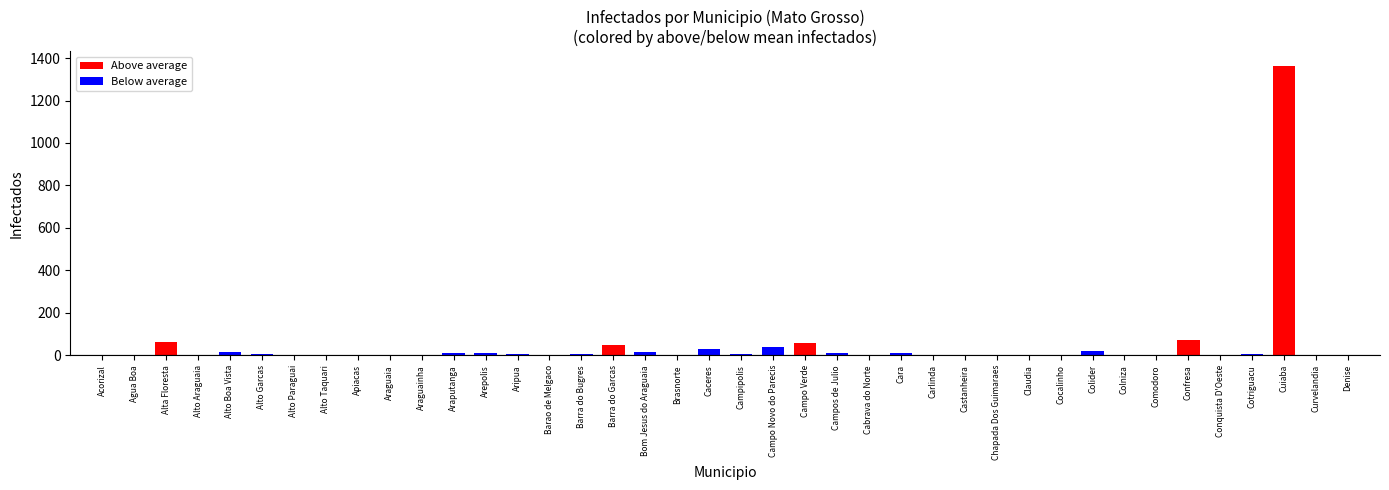

Between Aripua and Araguaia, which is larger?

Aripua